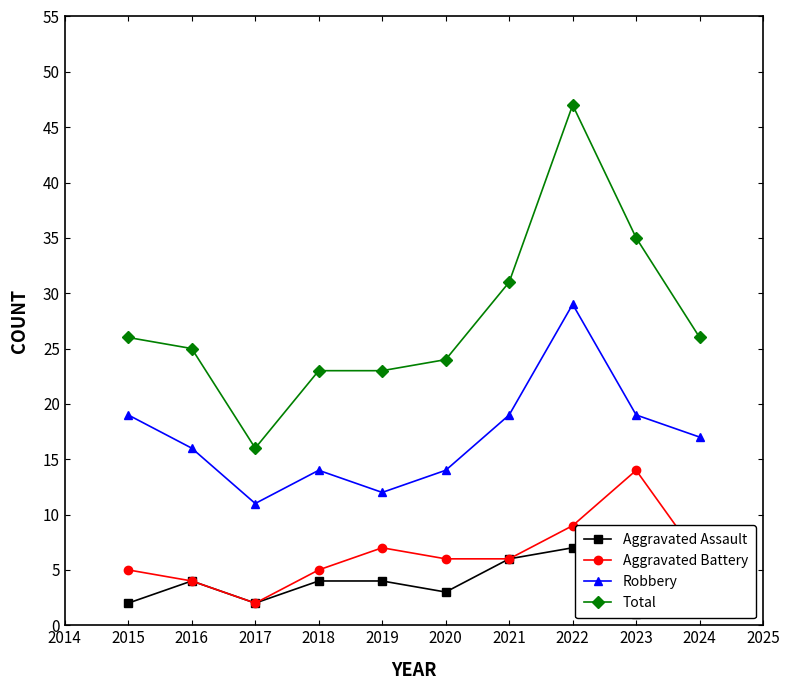

At which label does Total reach its minimum?

2017